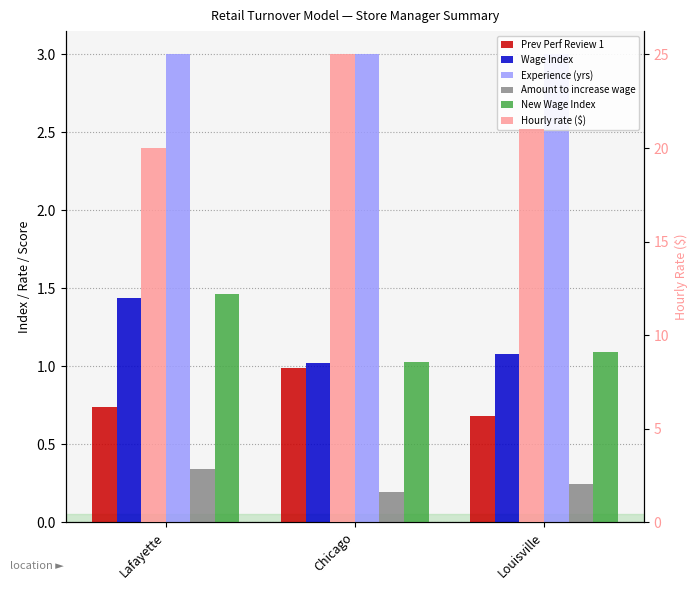

Reading right to left, what are all the values shown in this chart?

Prev Perf Review 1: Louisville=0.7	Chicago=1.0	Lafayette=0.7
Wage Index: Louisville=1.1	Chicago=1.0	Lafayette=1.4
Experience (yrs): Louisville=3.0	Chicago=3.0	Lafayette=3.0
Amount to increase wage: Louisville=0.2	Chicago=0.2	Lafayette=0.3
New Wage Index: Louisville=1.1	Chicago=1.0	Lafayette=1.5
Hourly rate ($): Louisville=21.0	Chicago=25.0	Lafayette=20.0